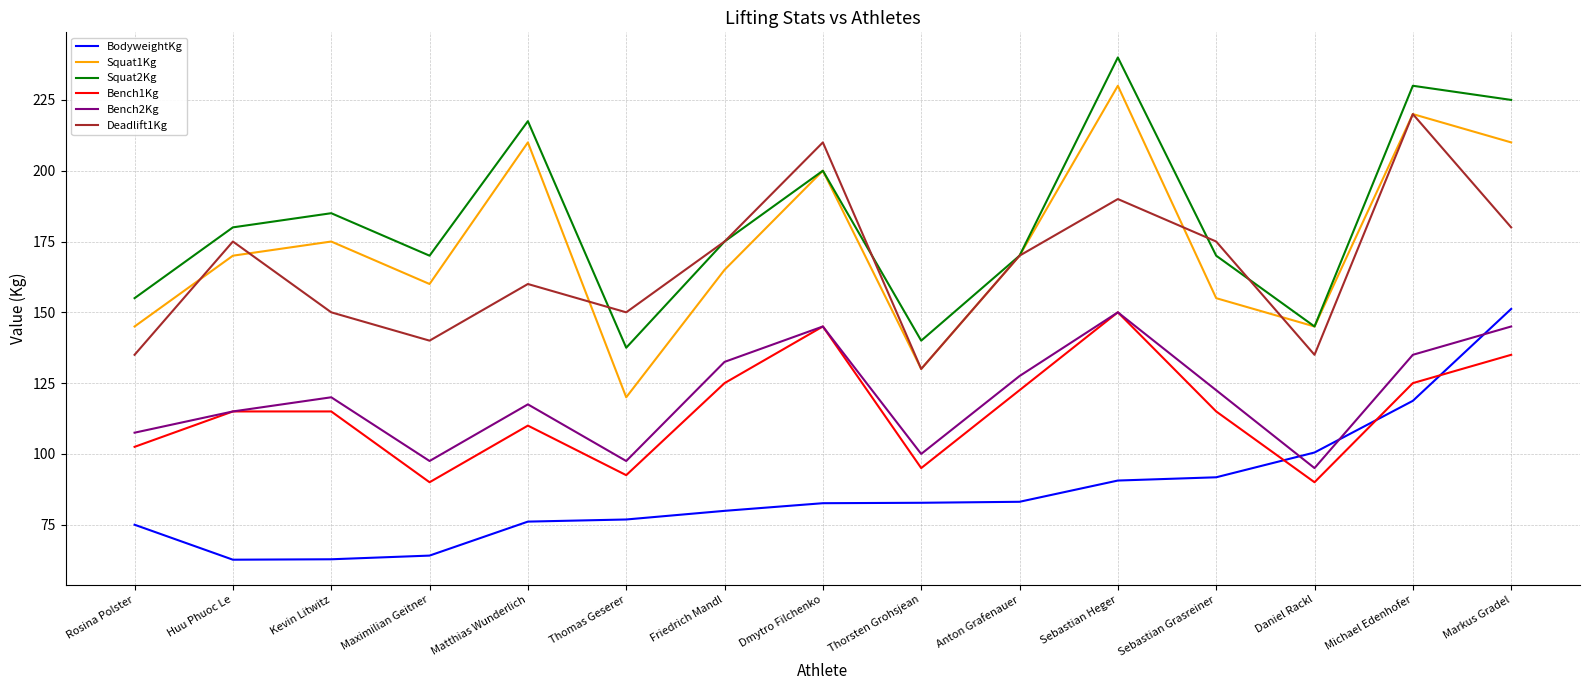

At which category does the chart reach its peak across all series?

Sebastian Heger